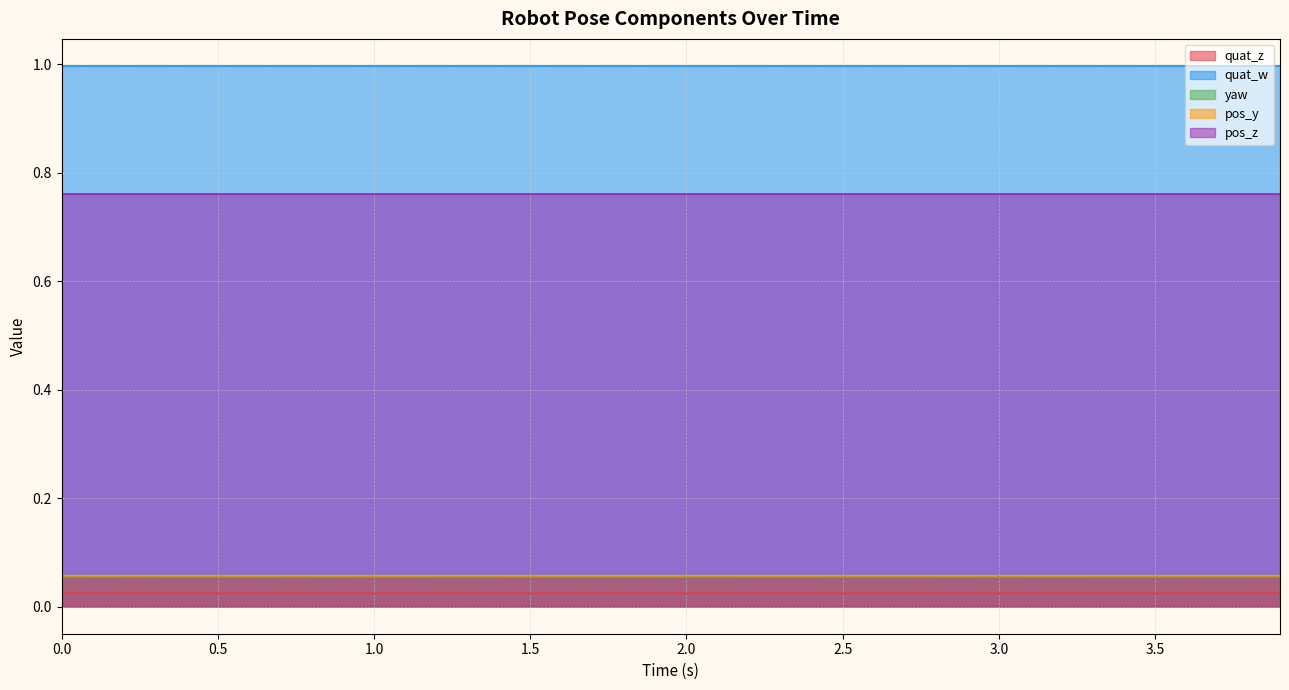

Which series has the largest total across all categories?

quat_w